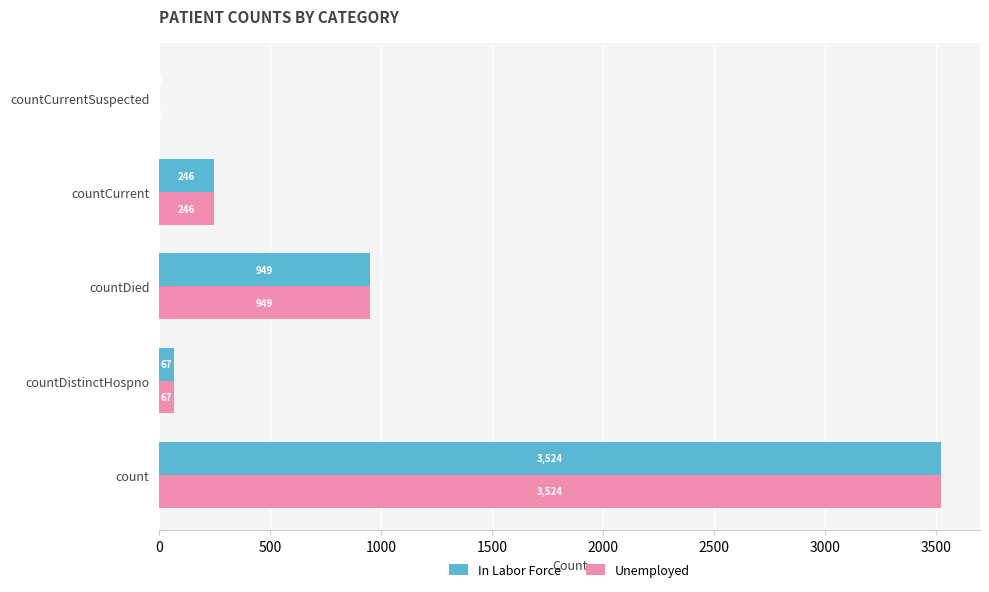

Is it true that In Labor Force equals 949 at countDied?

True